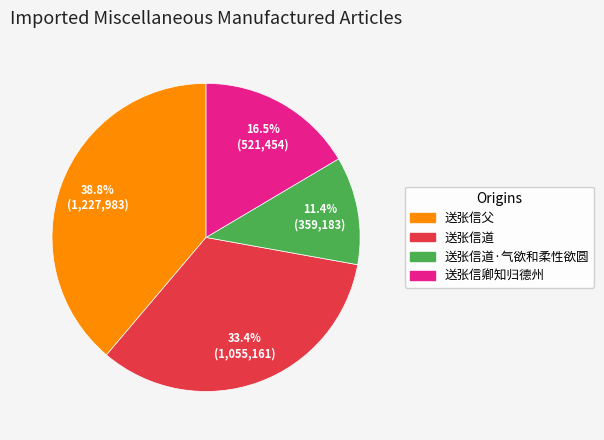

To the nearest percent, what percentage of the pie is 送张信父?

39%